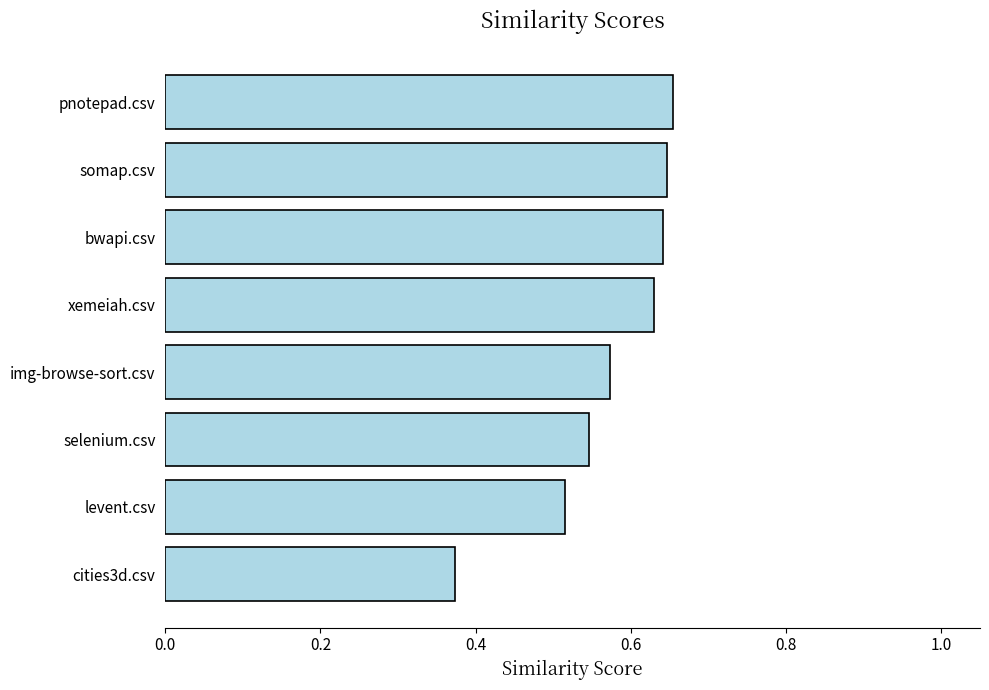

At which category does the chart reach its minimum across all series?

cities3d.csv